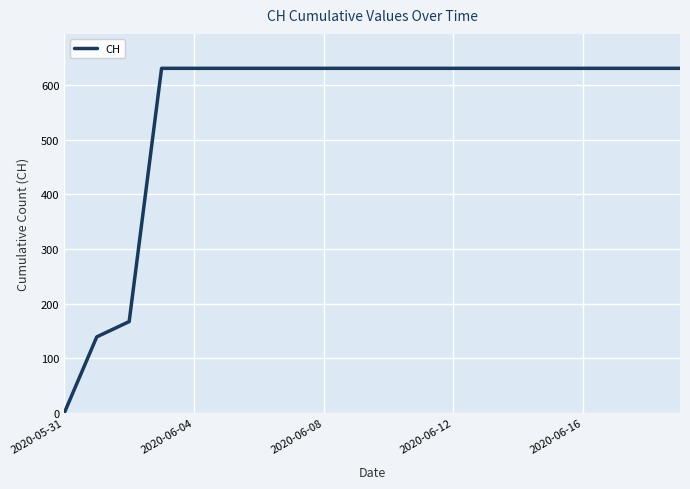

What is the difference between the maximum and second lowest values?

492